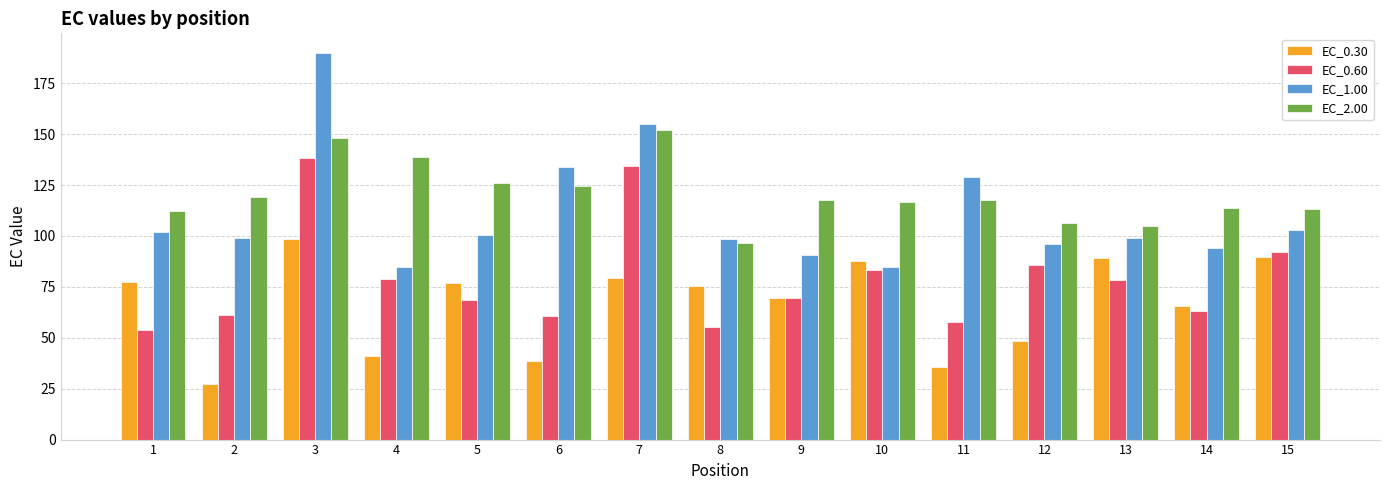

Read the EC_1.00 value at 3.

190.0